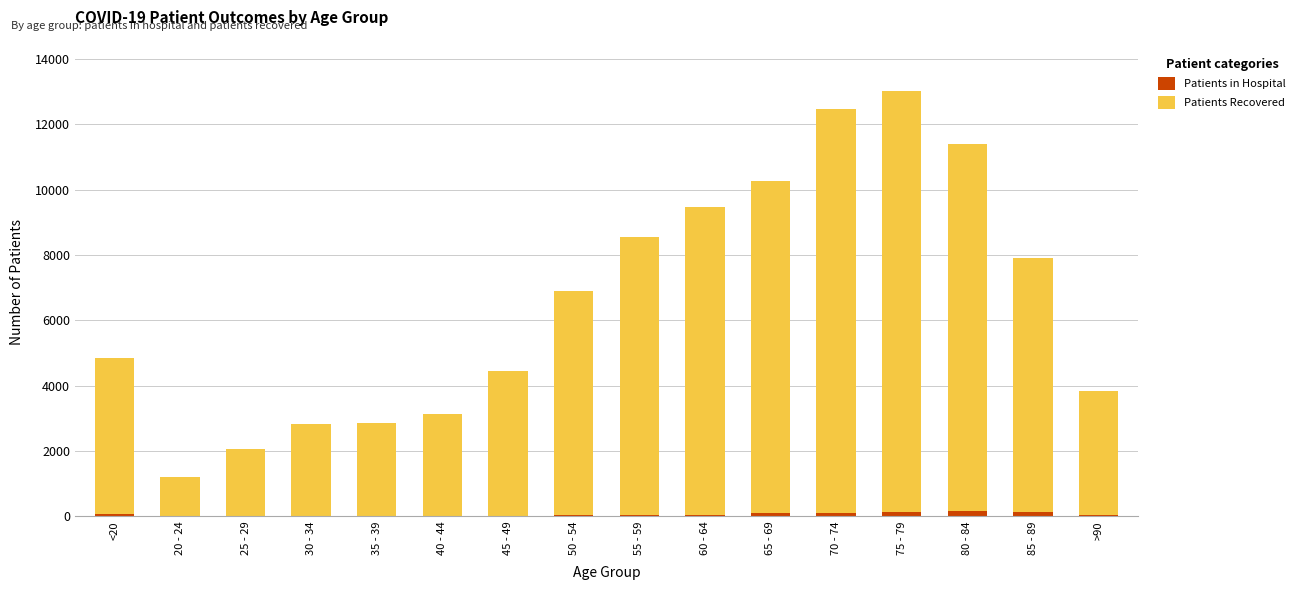

What is the approximate value of Patients in Hospital at 80 - 84?

153